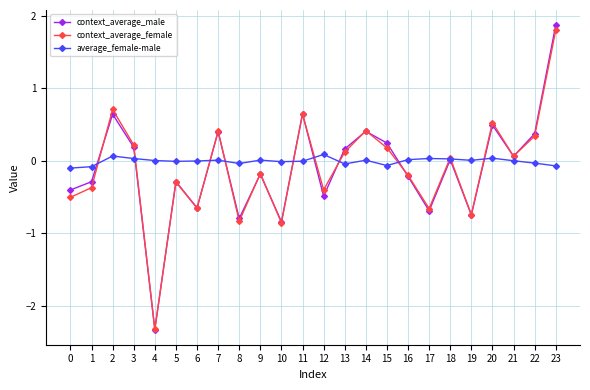

What is the smallest value displayed?

-2.3